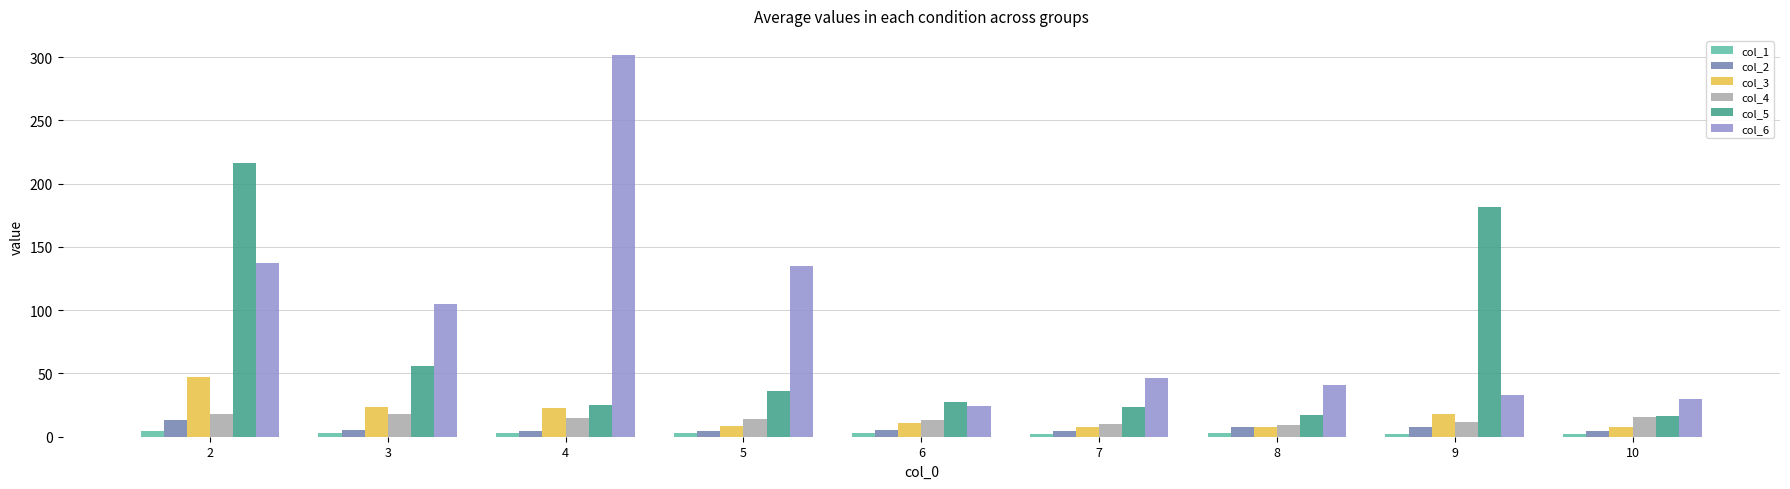

What are all the series names shown in the legend?

col_1, col_2, col_3, col_4, col_5, col_6